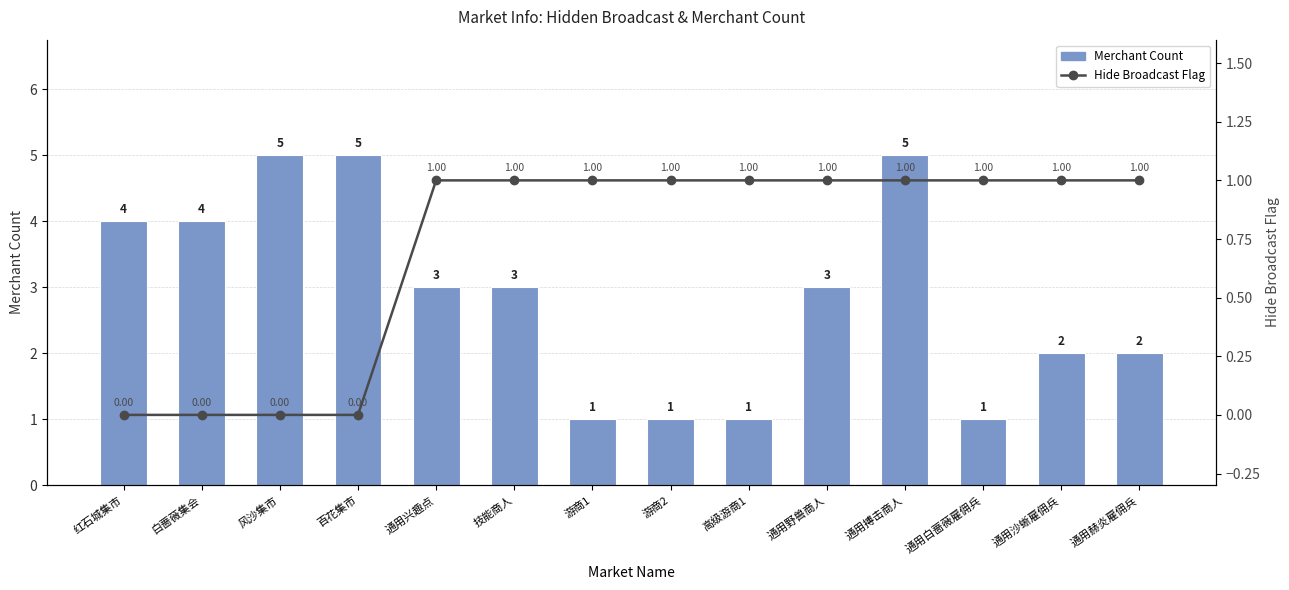

Rank the series by their maximum value, from highest to lowest.

Merchant Count, Hide Broadcast Flag